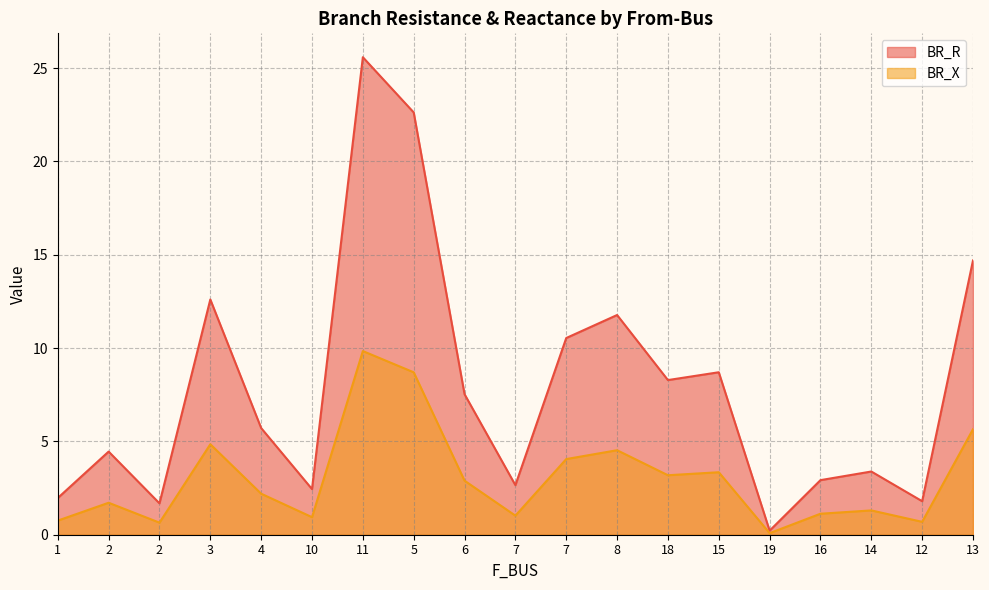

What are all the series names shown in the legend?

BR_R, BR_X